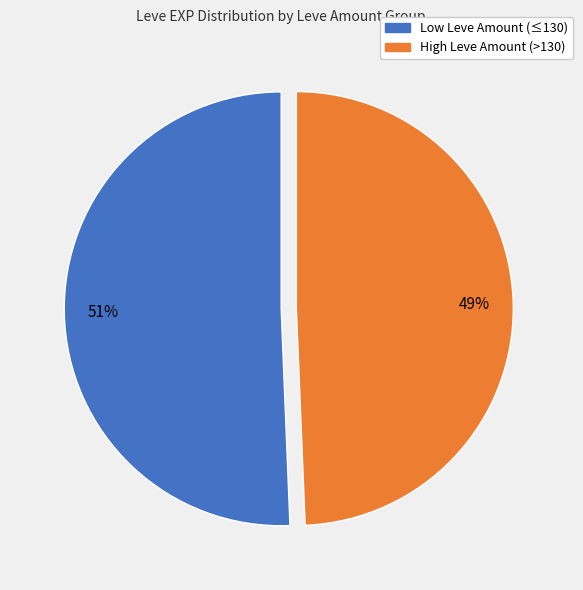

Is there a majority slice in this chart?

Yes